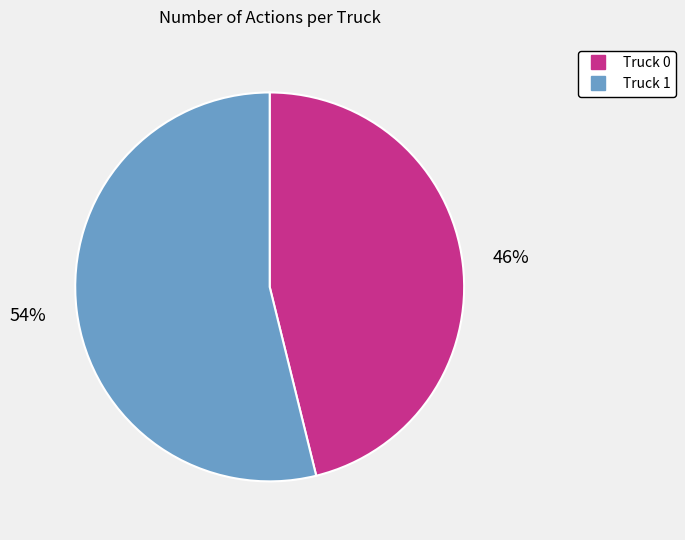

Between Truck 0 and Truck 1, which is larger?

Truck 1